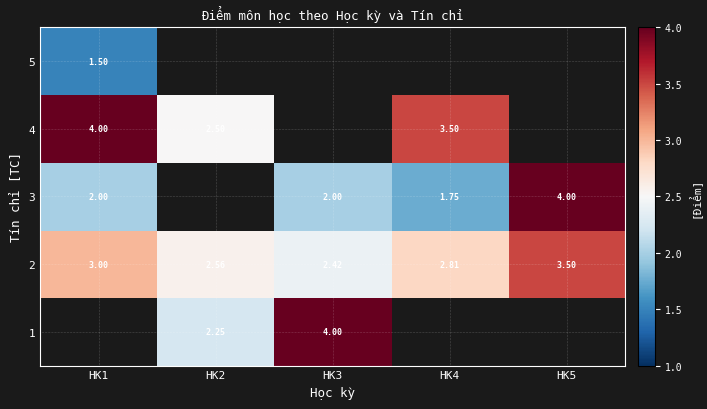

What is the difference between the maximum and minimum values in the row_2 series?

2.2